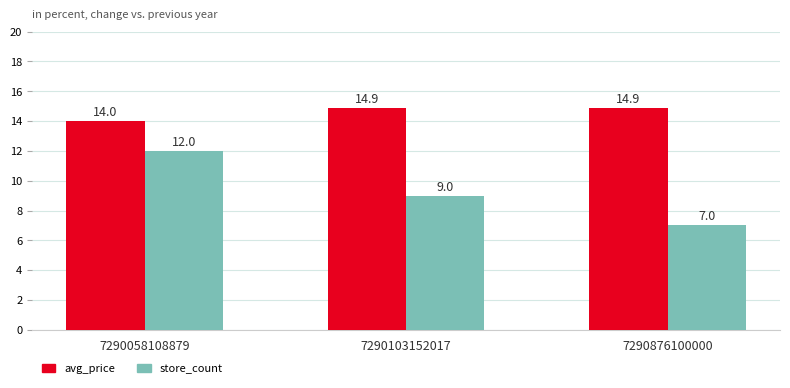

What is the value of the store_count bar at the 1st from the left?

12.0